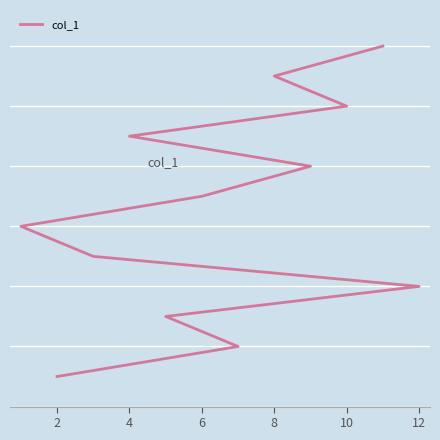

What is the label of the 2nd point from the left?

2